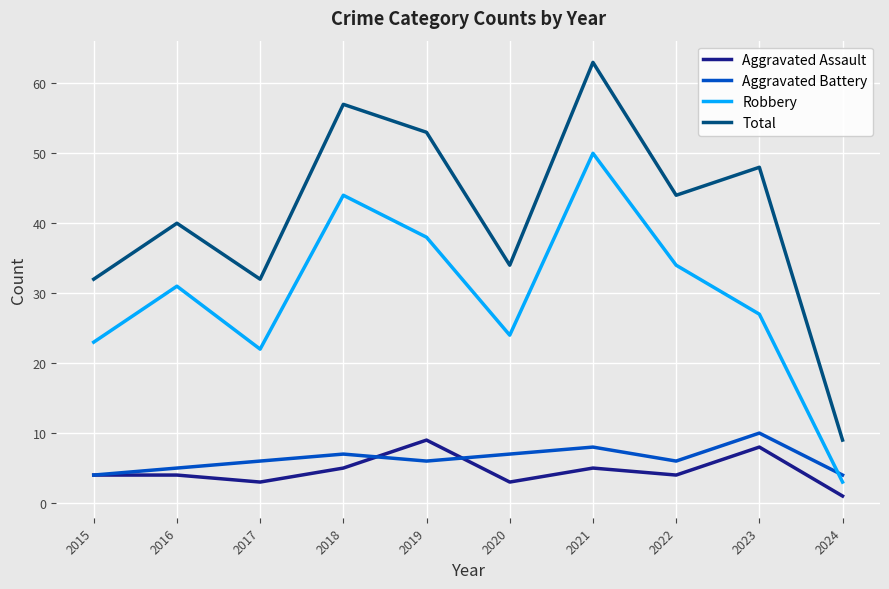

Which series ends up on top after the final intersection of Aggravated Battery and Robbery?

Aggravated Battery